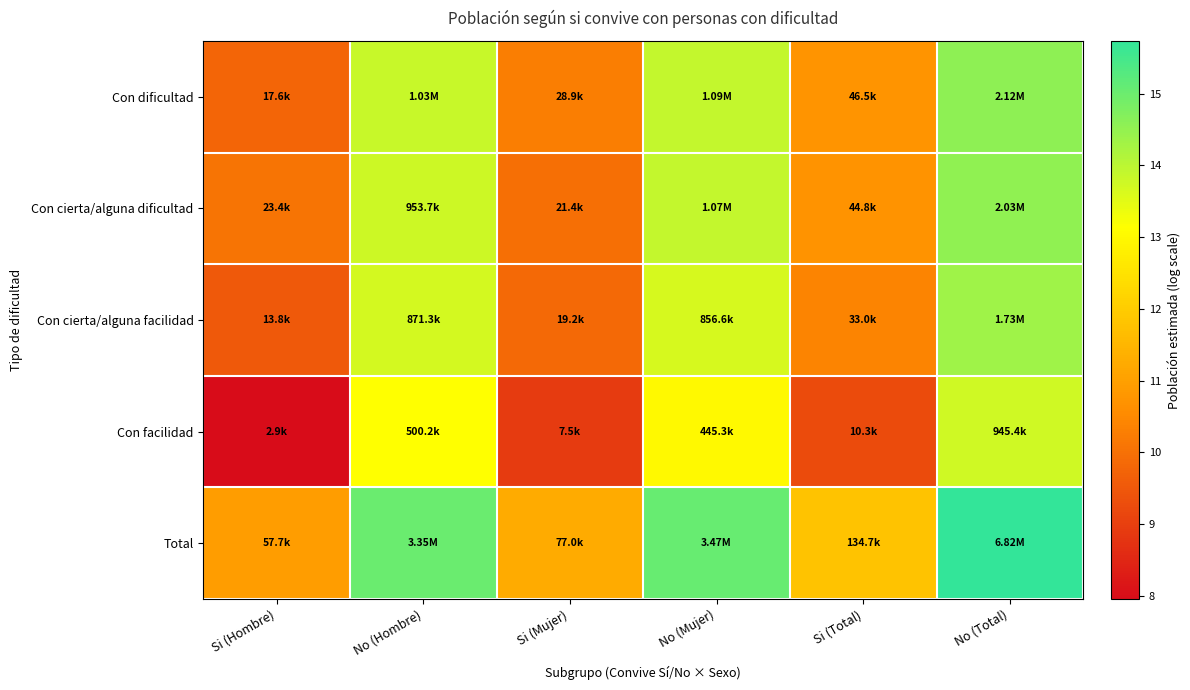

Reading right to left, extract all data points from this chart.

Con dificultad: No (Total)=14.6	Si (Total)=10.7	No (Mujer)=13.9	Si (Mujer)=10.3	No (Hombre)=13.8	Si (Hombre)=9.8
Con cierta/alguna dificultad: No (Total)=14.5	Si (Total)=10.7	No (Mujer)=13.9	Si (Mujer)=10.0	No (Hombre)=13.8	Si (Hombre)=10.1
Con cierta/alguna facilidad: No (Total)=14.4	Si (Total)=10.4	No (Mujer)=13.7	Si (Mujer)=9.9	No (Hombre)=13.7	Si (Hombre)=9.5
Con facilidad: No (Total)=13.8	Si (Total)=9.2	No (Mujer)=13.0	Si (Mujer)=8.9	No (Hombre)=13.1	Si (Hombre)=8.0
Total: No (Total)=15.7	Si (Total)=11.8	No (Mujer)=15.1	Si (Mujer)=11.3	No (Hombre)=15.0	Si (Hombre)=11.0